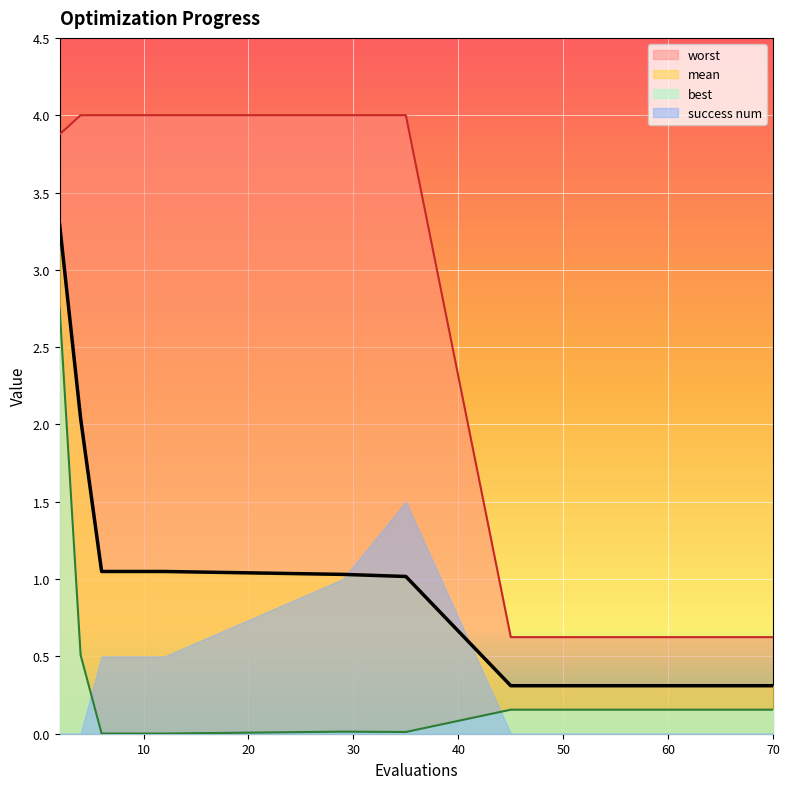

What is the difference between the maximum and second lowest values in the worst series?

3.4